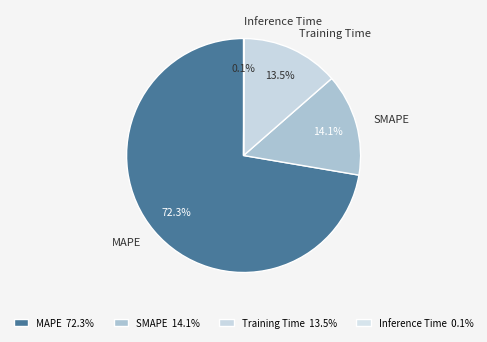

Does MAPE represent more than half of the total?

Yes